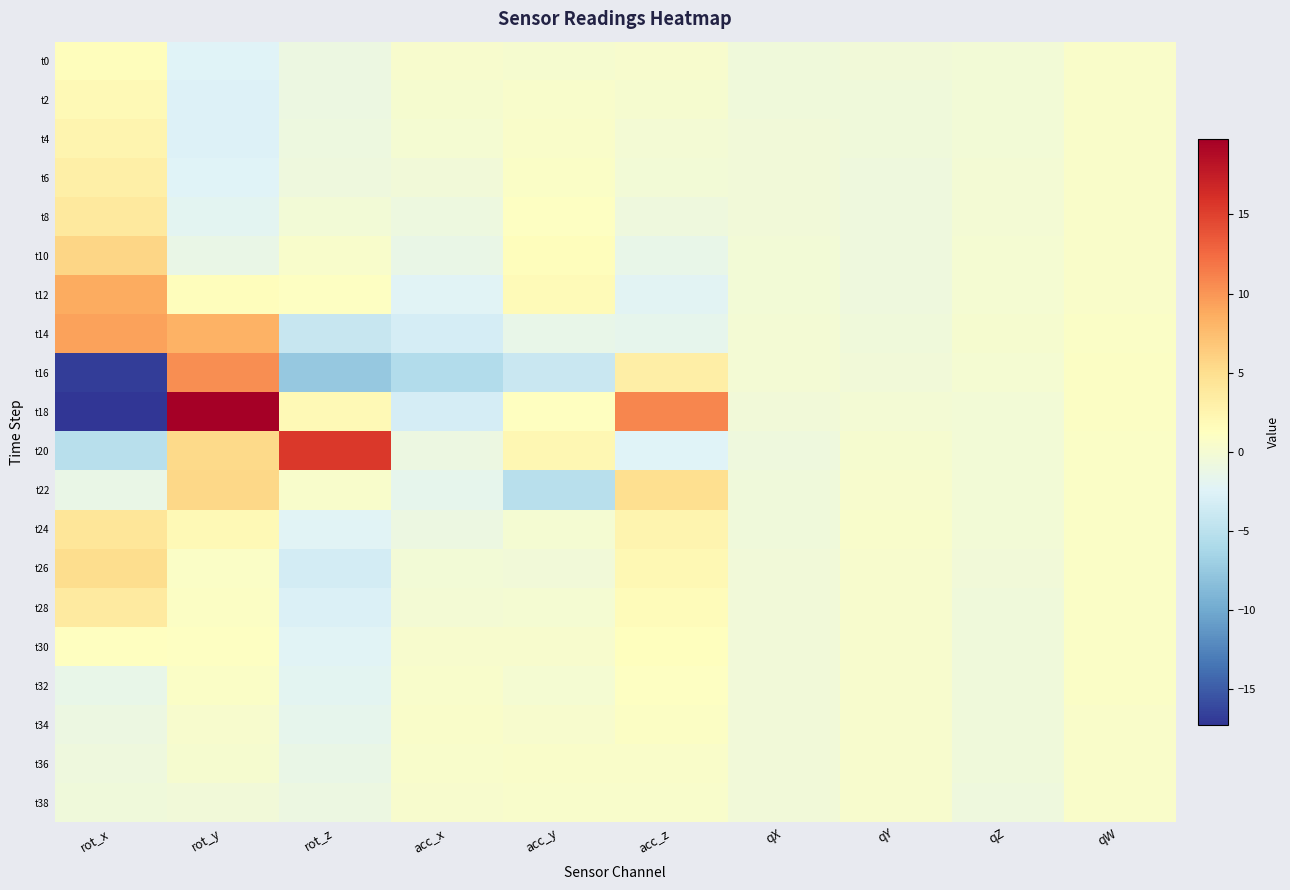

Which series has the widest spread of values?

t18